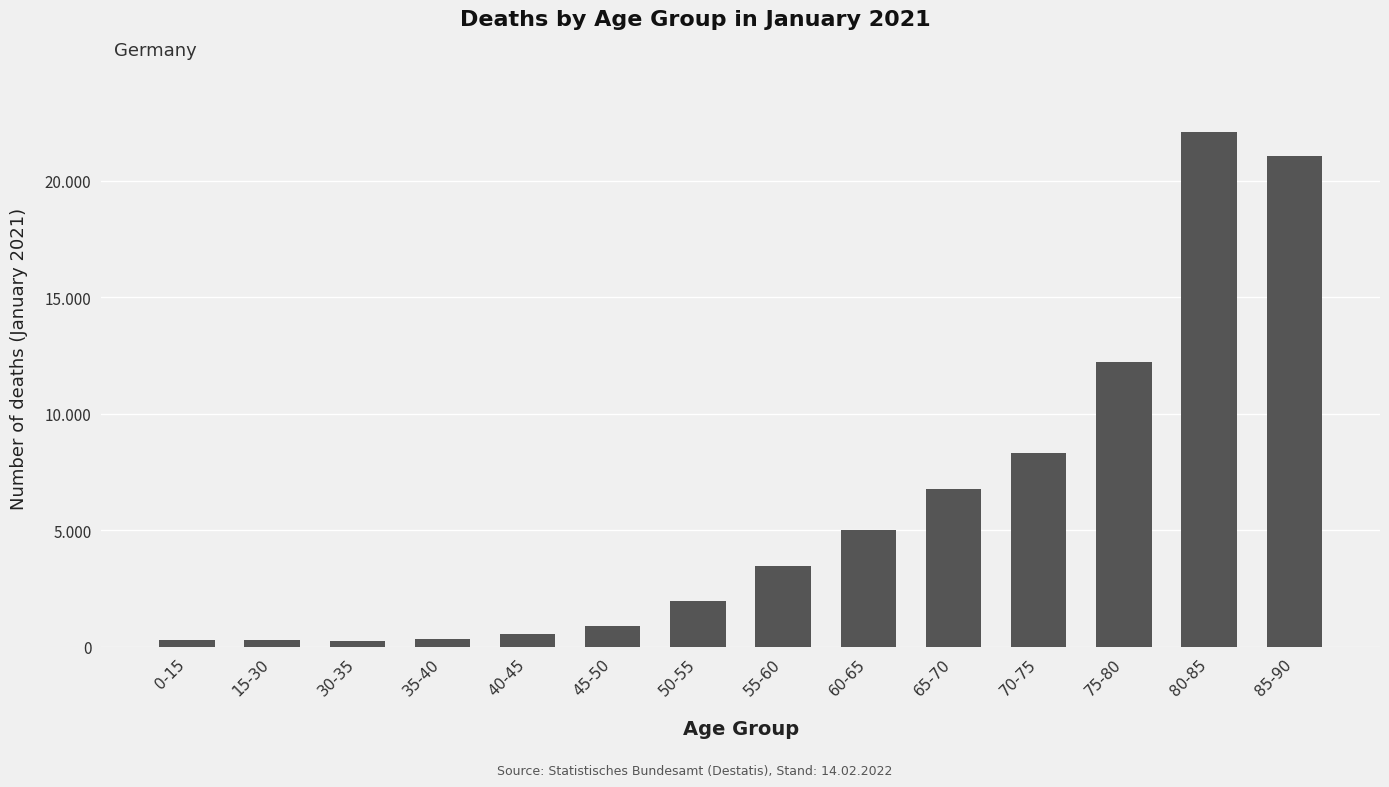

Reading left to right, extract all data points from this chart.

0-15=296	15-30=291	30-35=236	35-40=328	40-45=527	45-50=900	50-55=1967	55-60=3468	60-65=4989	65-70=6776	70-75=8321	75-80=12224	80-85=22095	85-90=21085